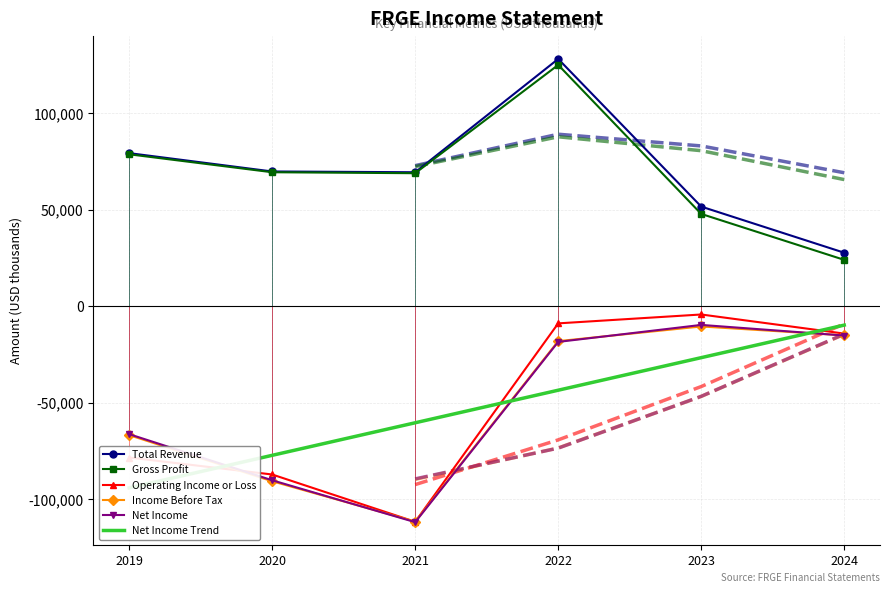

True or false: Gross Profit has more than 1 interior local peaks.

False